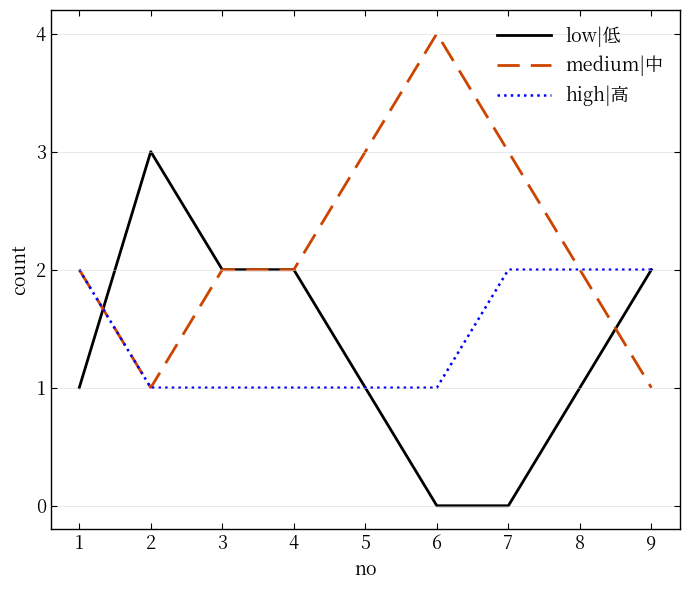

How many series are shown in this chart?

3